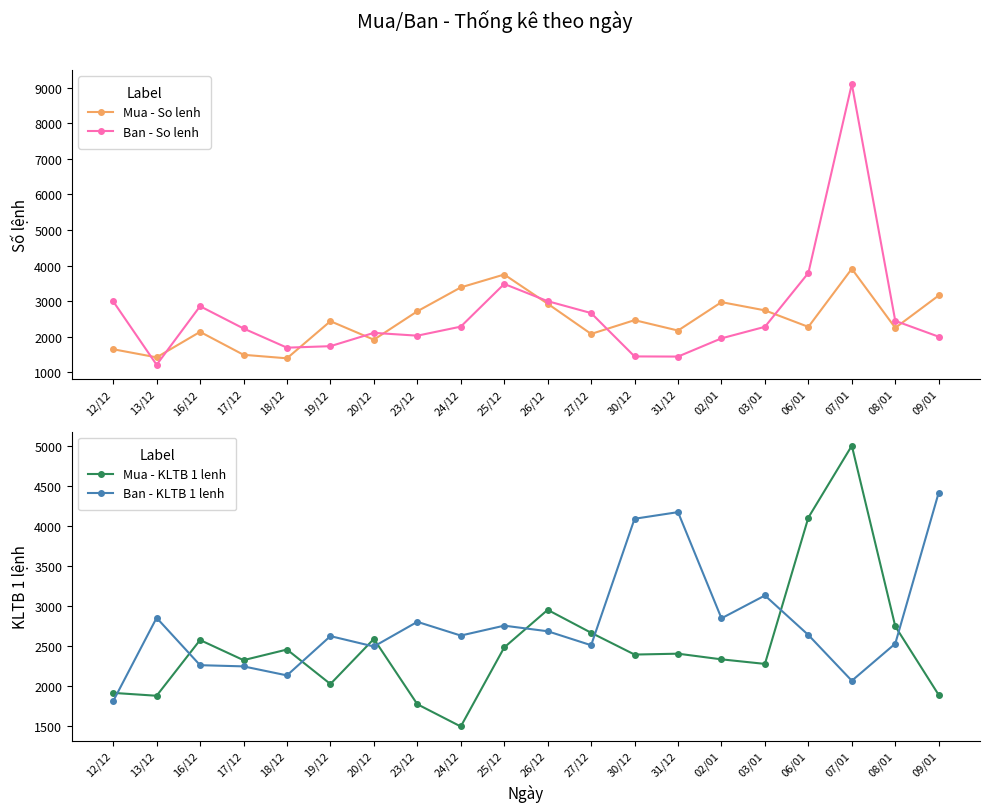

Which series has the widest spread of values?

Ban - So lenh